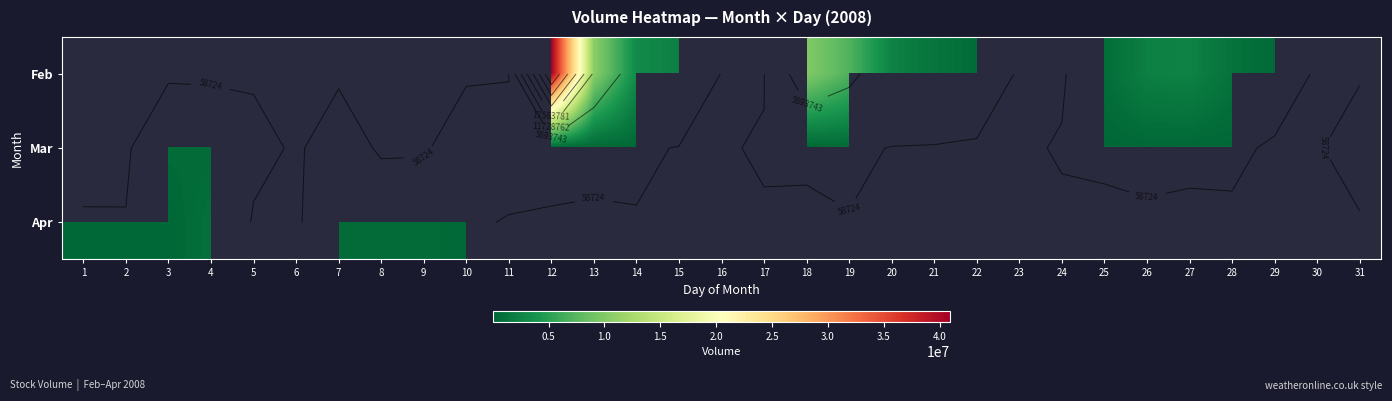

Is the value of Feb at 4 greater than the value of Mar at 4?

No